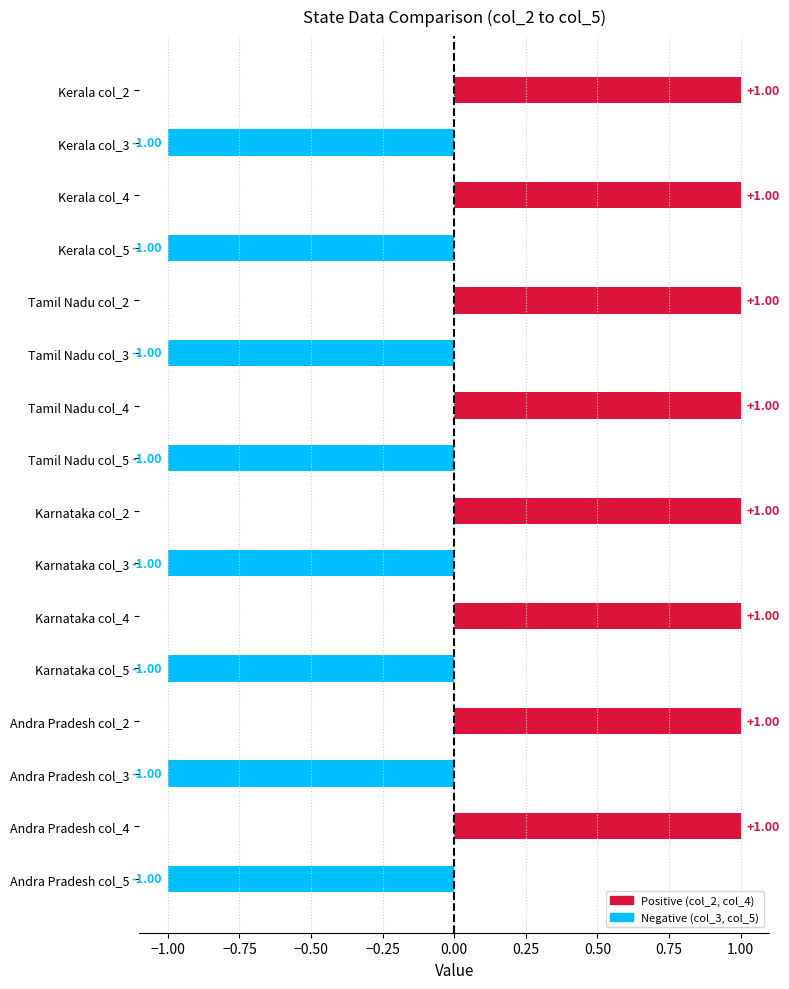

What is the change in value from Tamil Nadu col_5 to Andra Pradesh col_4?

+2